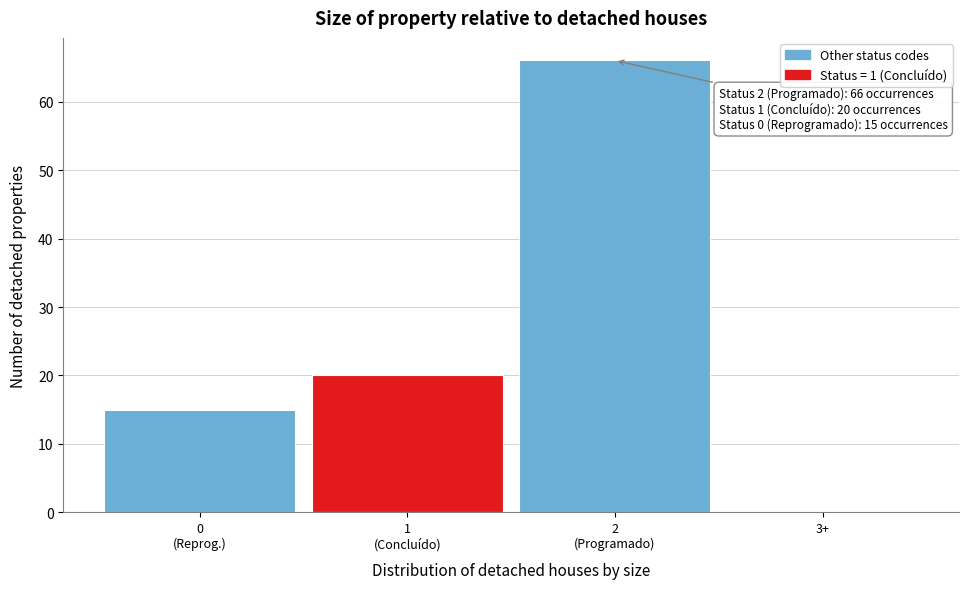

What is the sum of all values?

101